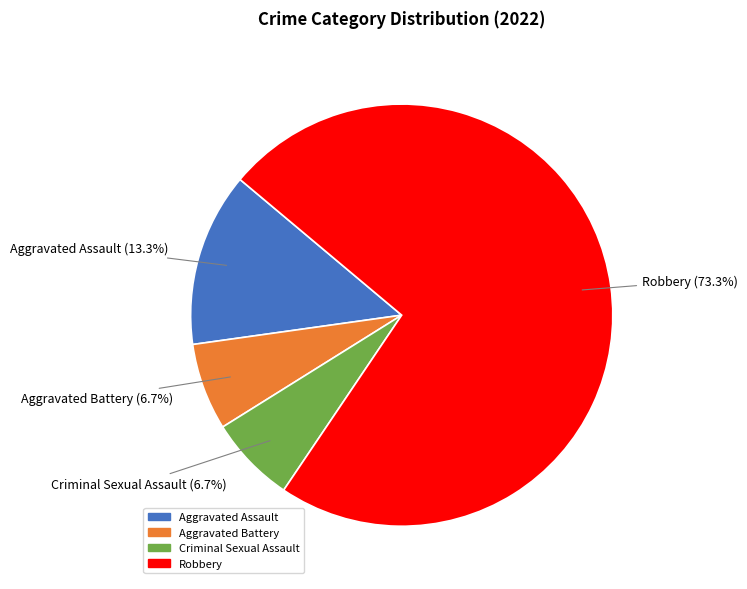

Which category has the biggest portion of the pie?

Robbery